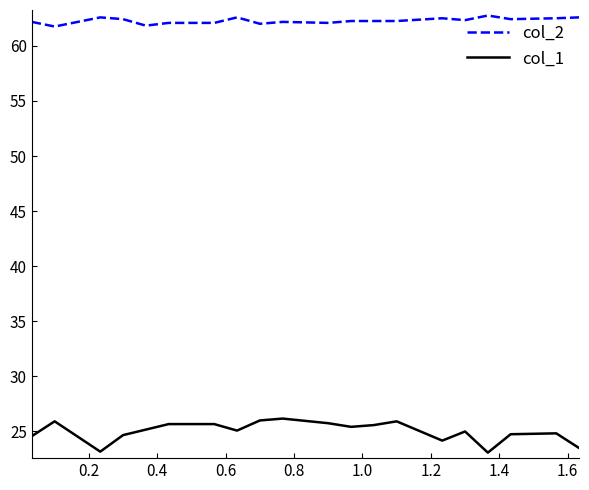

Rank the series by their average value, from lowest to highest.

col_1, col_2